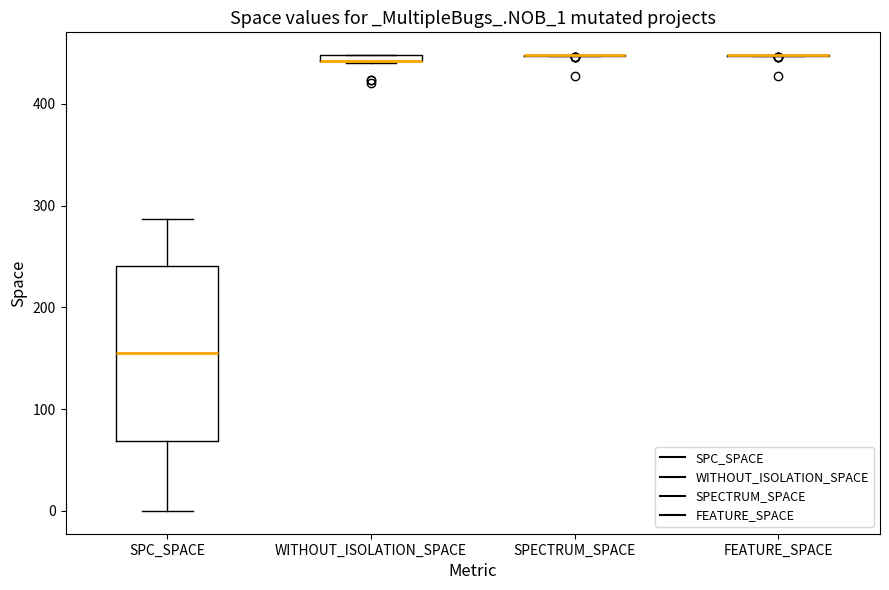

Comparing the boxes themselves (not the whiskers), which one is the tallest?

SPC_SPACE